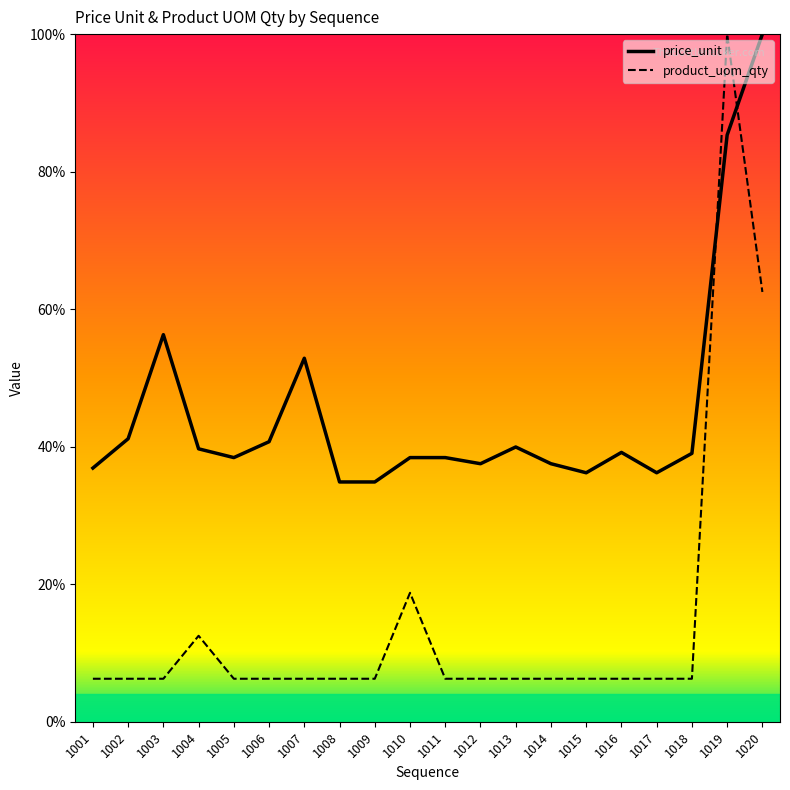

What is the spread (max minus min) of values at 1010?

0.2